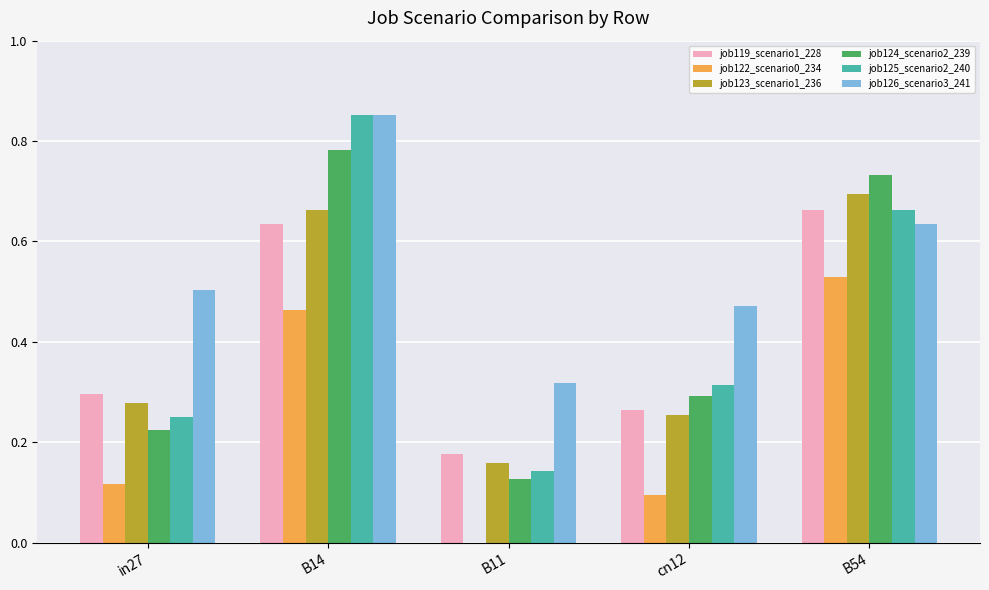

What are all the series names shown in the legend?

job119_scenario1_228, job122_scenario0_234, job123_scenario1_236, job124_scenario2_239, job125_scenario2_240, job126_scenario3_241